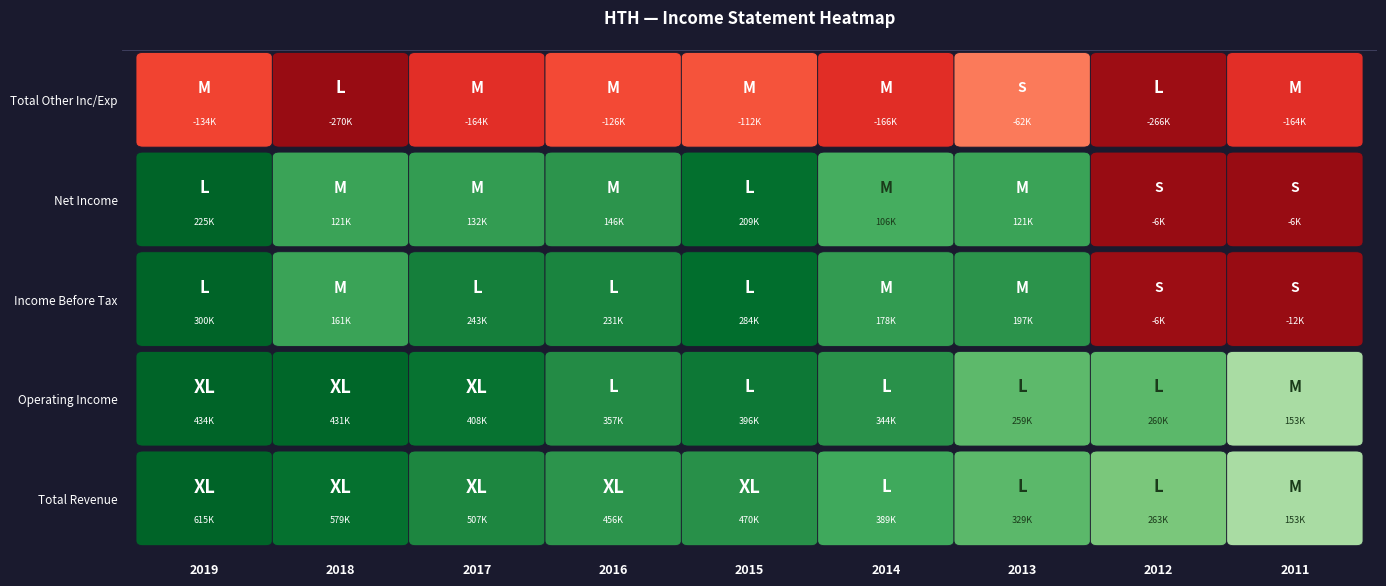

What value does the Operating Income series have at 2018, to the nearest 10?

431200